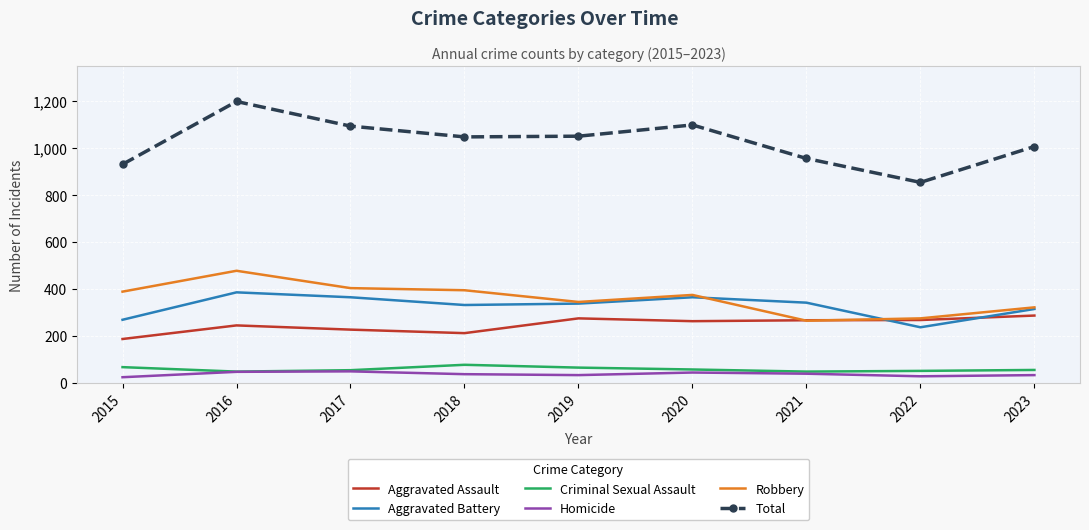

True or false: Robbery and Total cross at least once.

False